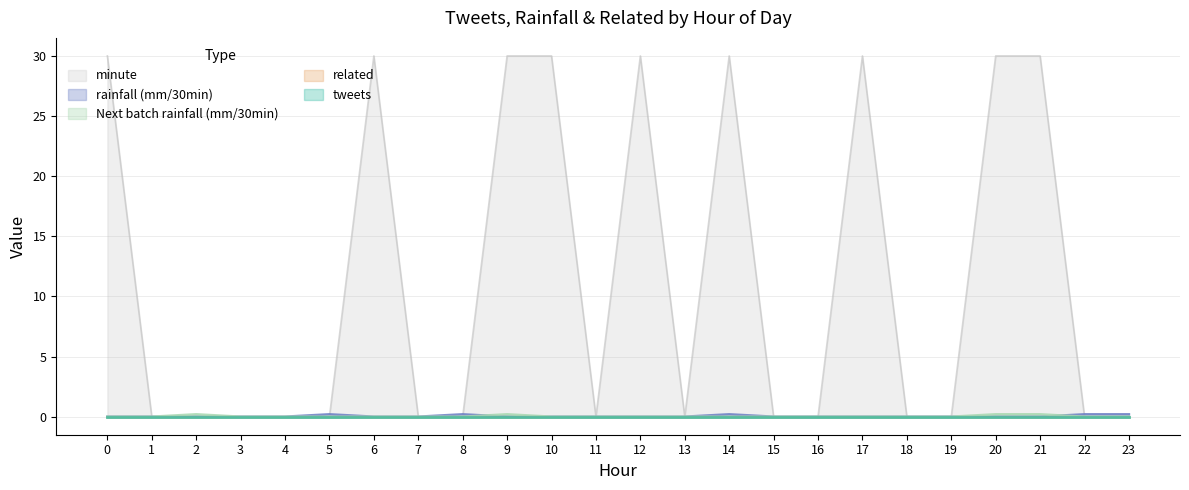

How many series are shown in this chart?

5